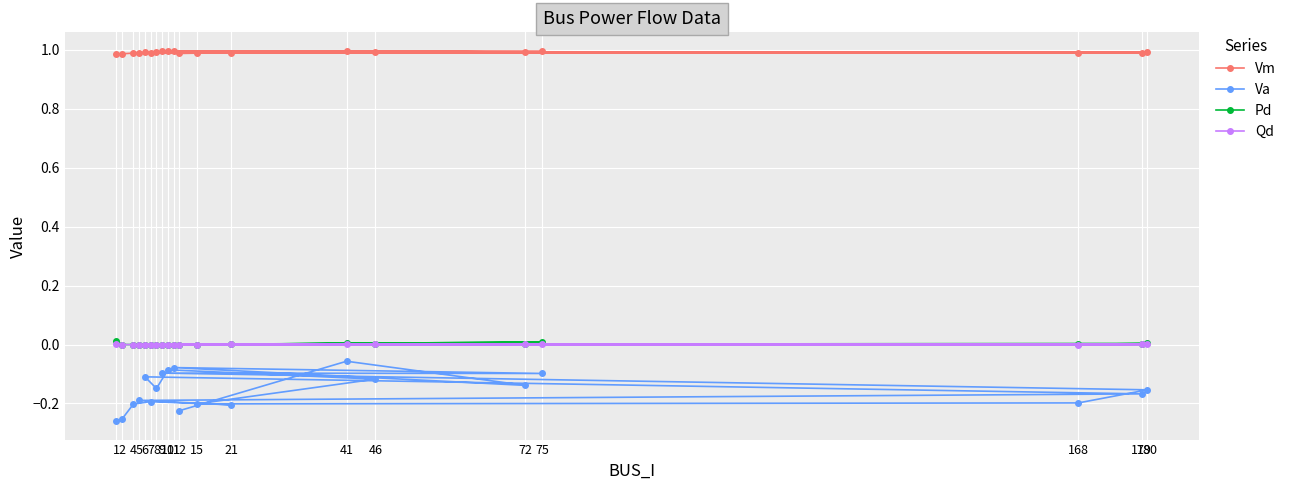

Which series has the largest total across all categories?

Vm